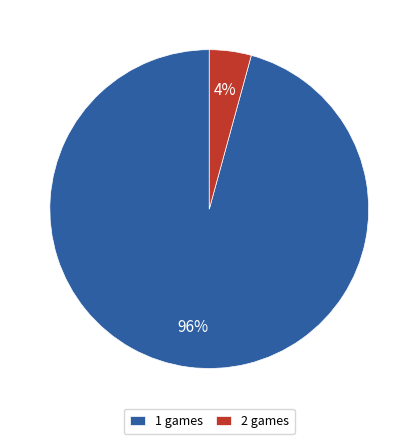

Between 2 games and 1 games, which is larger?

1 games